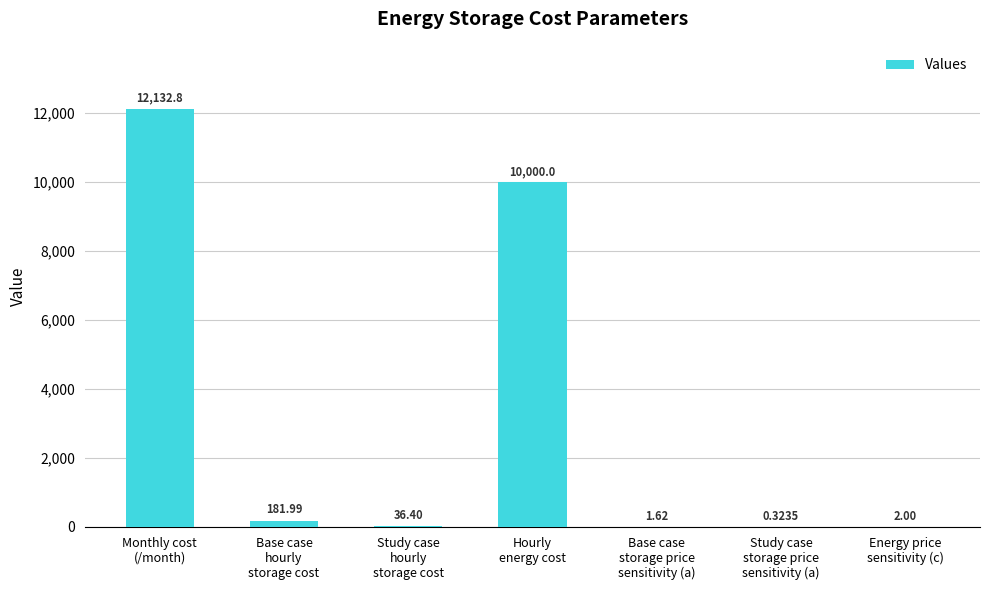

What is the average value?

3193.6